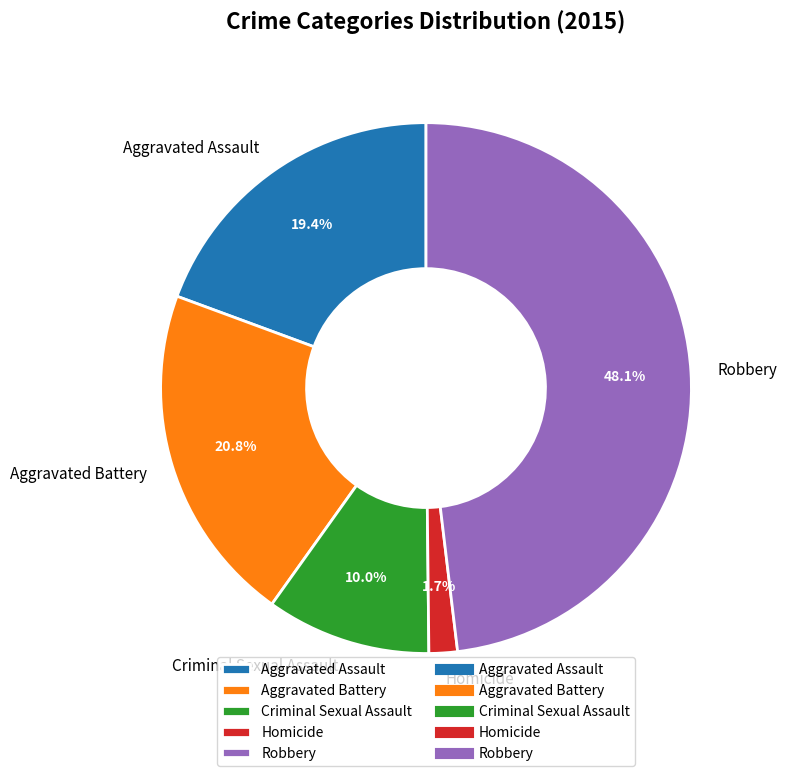

Count the number of slices in the pie.

5